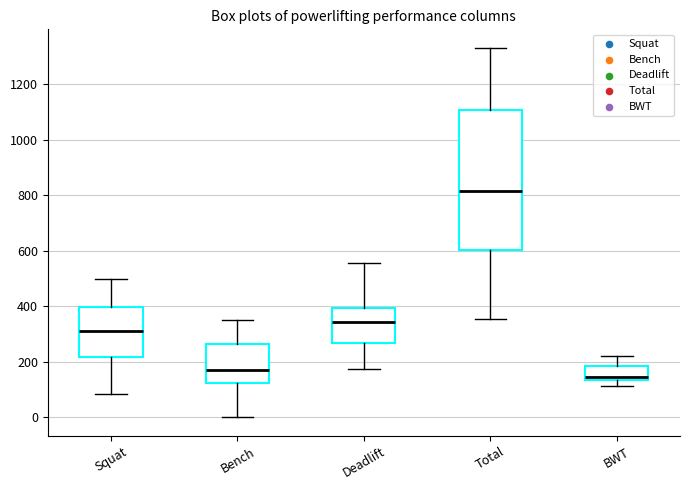

Which box is the tallest, from its lower edge to its upper edge?

Total